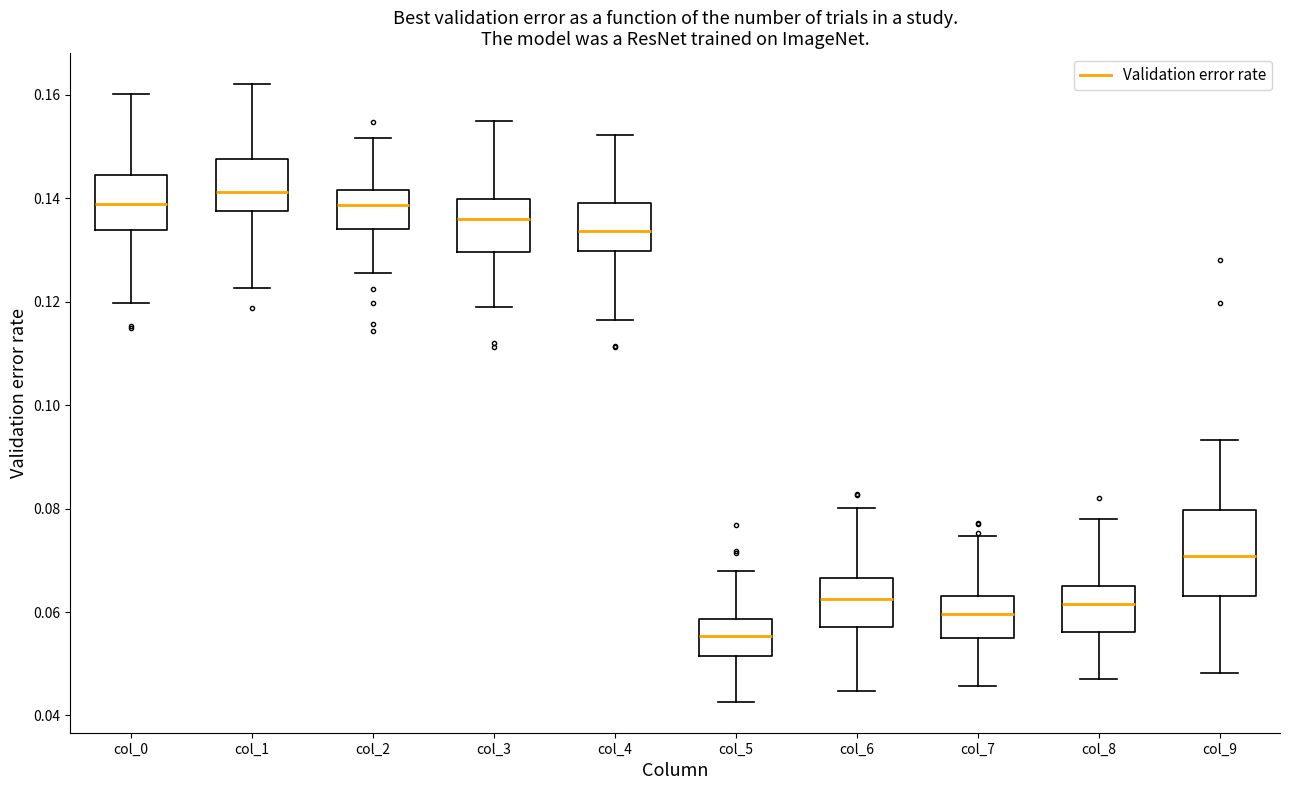

Comparing the boxes themselves (not the whiskers), which one is the tallest?

col_9